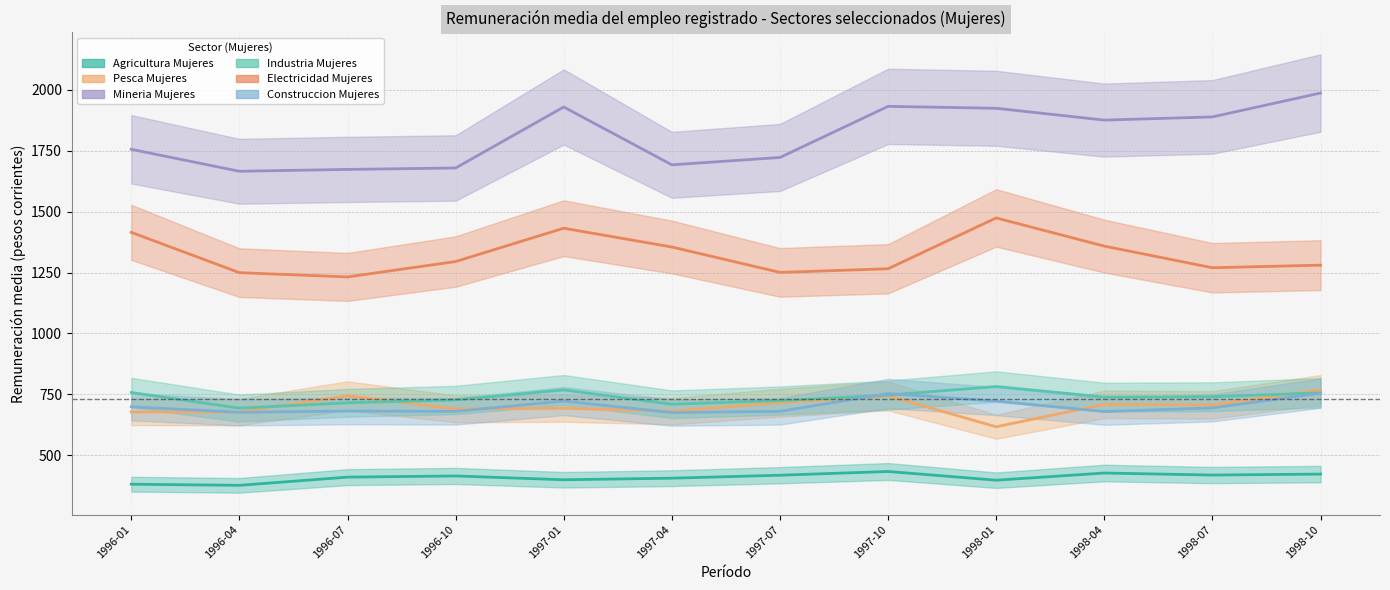

Reading left to right, extract all data points from this chart.

Agricultura Mujeres: 1996-01=380.8	1996-04=376.2	1996-07=409.8	1996-10=414.7	1997-01=399.0	1997-04=405.5	1997-07=417.6	1997-10=433.0	1998-01=397.2	1998-04=426.6	1998-07=418.4	1998-10=422.3
Pesca Mujeres: 1996-01=677.5	1996-04=677.2	1996-07=743.9	1996-10=690.1	1997-01=692.7	1997-04=680.8	1997-07=715.5	1997-10=743.6	1998-01=616.6	1998-04=708.6	1998-07=706.3	1998-10=767.8
Mineria Mujeres: 1996-01=1756.2	1996-04=1665.9	1996-07=1673.6	1996-10=1679.5	1997-01=1930.0	1997-04=1692.4	1997-07=1722.6	1997-10=1932.5	1998-01=1924.6	1998-04=1876.1	1998-07=1889.2	1998-10=1987.3
Industria Mujeres: 1996-01=757.2	1996-04=693.2	1996-07=715.1	1996-10=726.8	1997-01=767.9	1997-04=709.3	1997-07=724.1	1997-10=746.6	1998-01=782.0	1998-04=738.6	1998-07=740.0	1998-10=756.0
Electricidad Mujeres: 1996-01=1415.2	1996-04=1249.6	1996-07=1232.1	1996-10=1295.2	1997-01=1432.1	1997-04=1354.9	1997-07=1250.6	1997-10=1265.6	1998-01=1474.4	1998-04=1358.6	1998-07=1269.7	1998-10=1280.4
Construccion Mujeres: 1996-01=698.8	1996-04=676.0	1996-07=681.2	1996-10=680.0	1997-01=722.2	1997-04=675.0	1997-07=680.0	1997-10=753.2	1998-01=722.1	1998-04=679.1	1998-07=694.1	1998-10=754.9